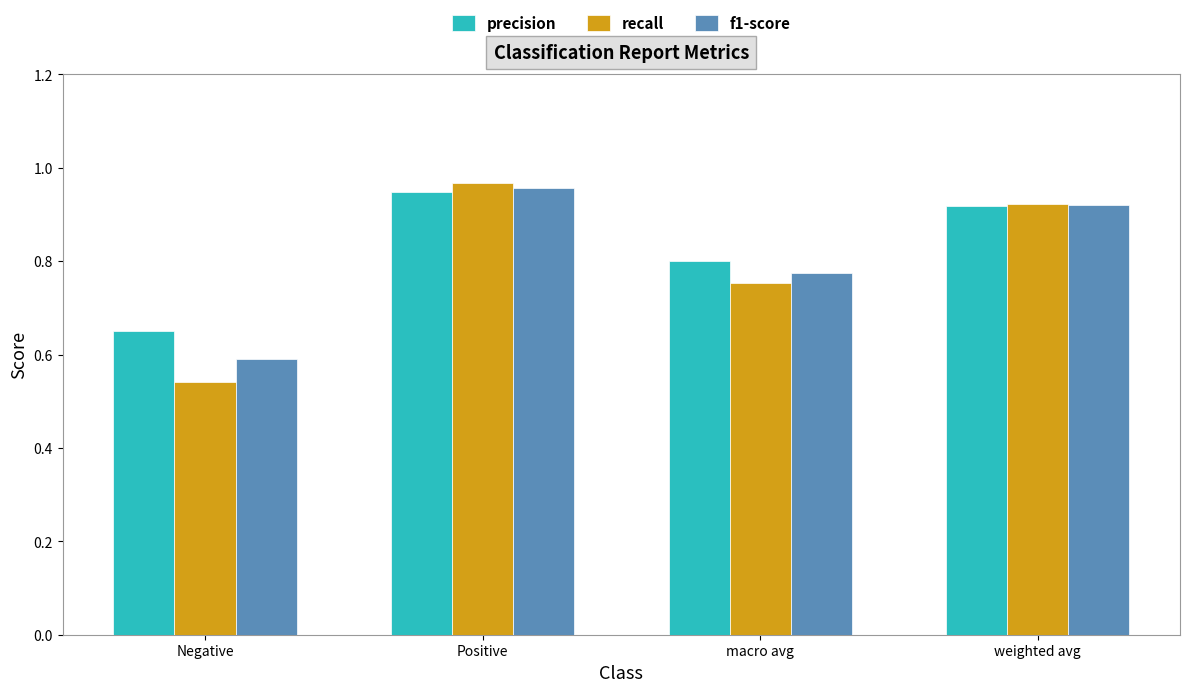

Rank the series by their average value, from lowest to highest.

recall, f1-score, precision